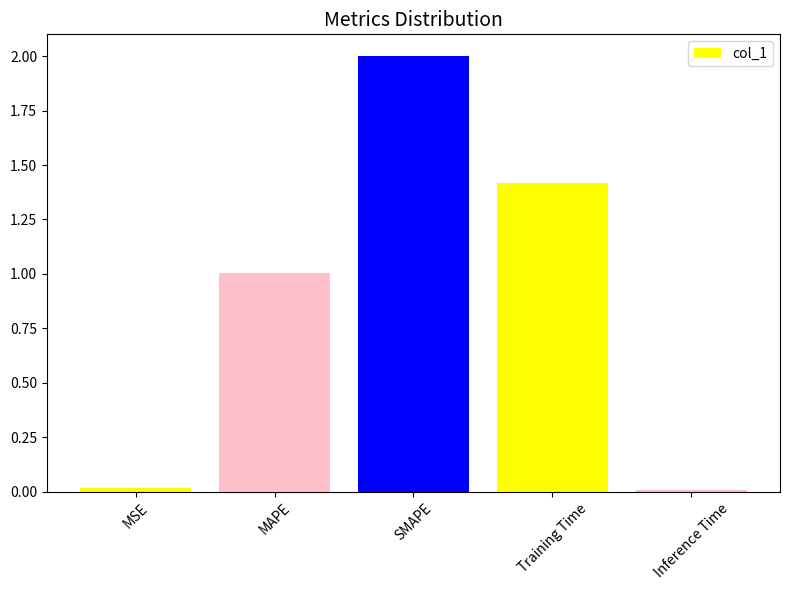

What is the average value?

0.9